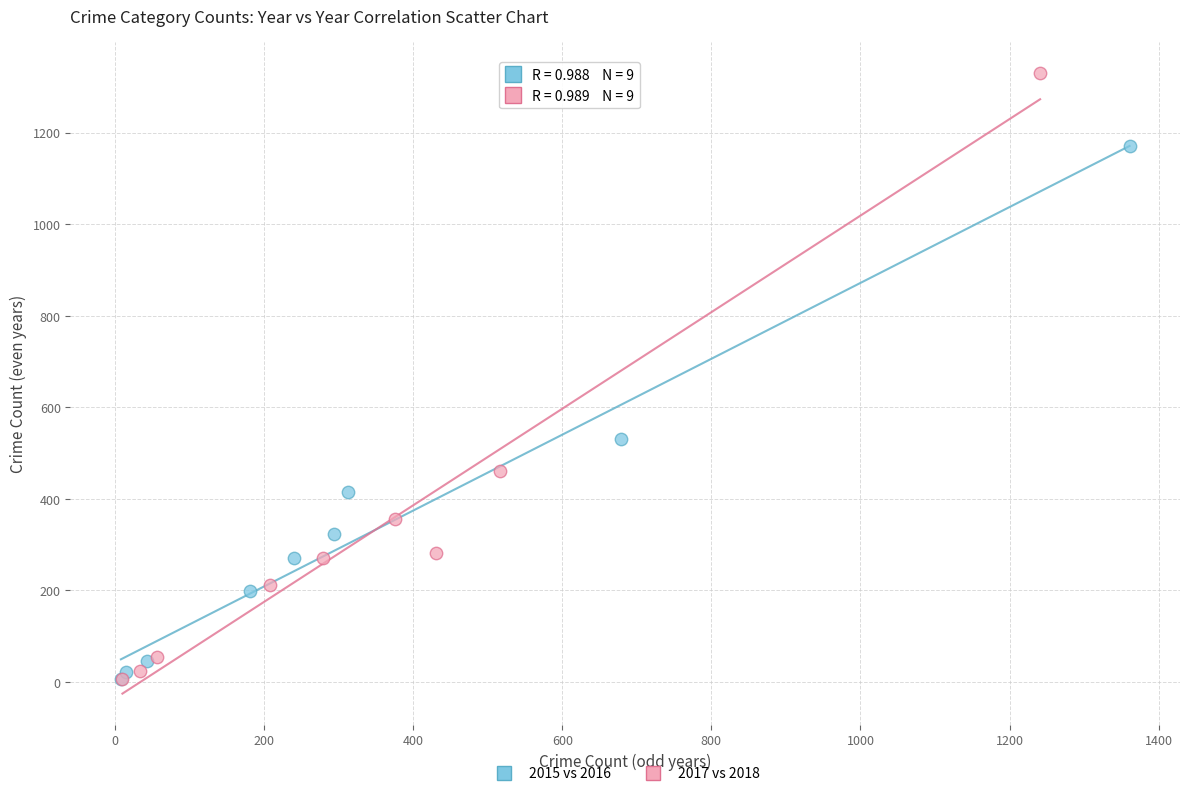

Which series reaches the maximum Y coordinate?

2017 vs 2018